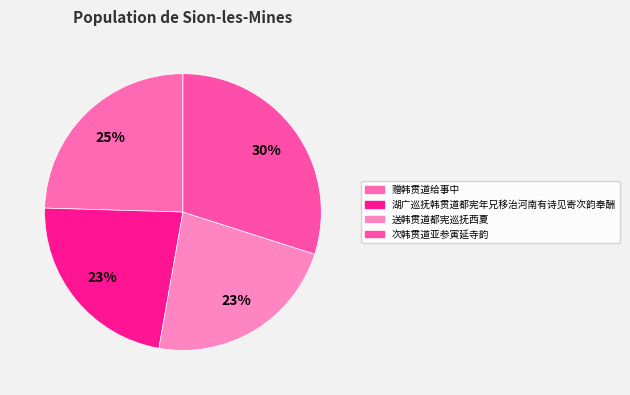

Is there a majority slice in this chart?

No